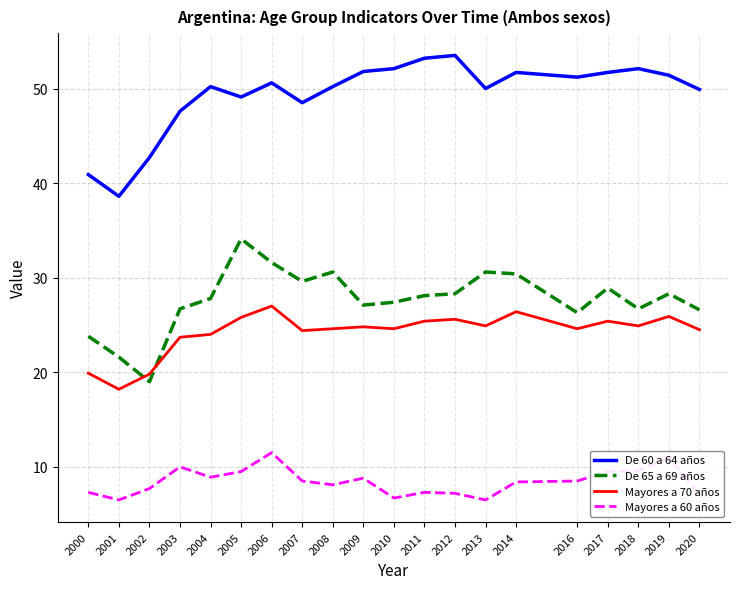

What is the difference between the highest and lowest values at 2013?

43.5